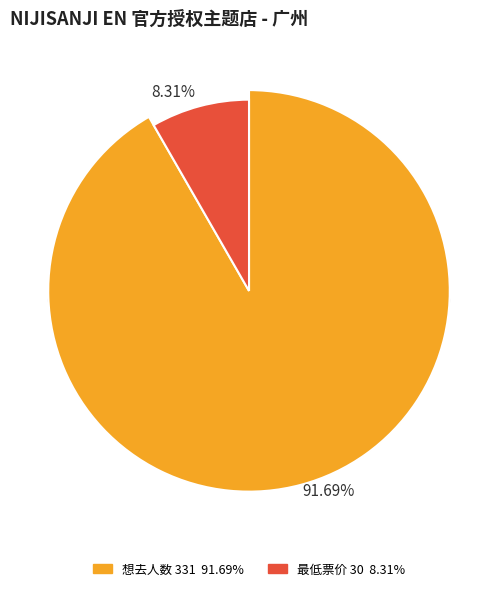

To the nearest percent, what percentage of the pie is 想去人数 331?

92%